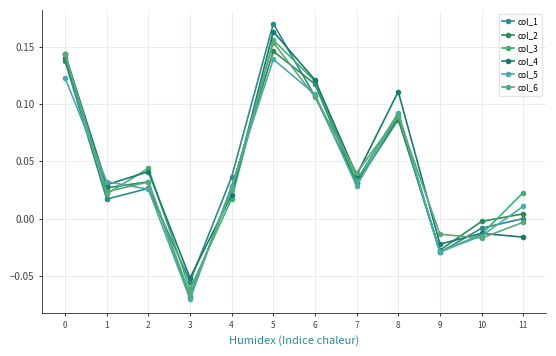

Does the chart have visible grid lines?

Yes